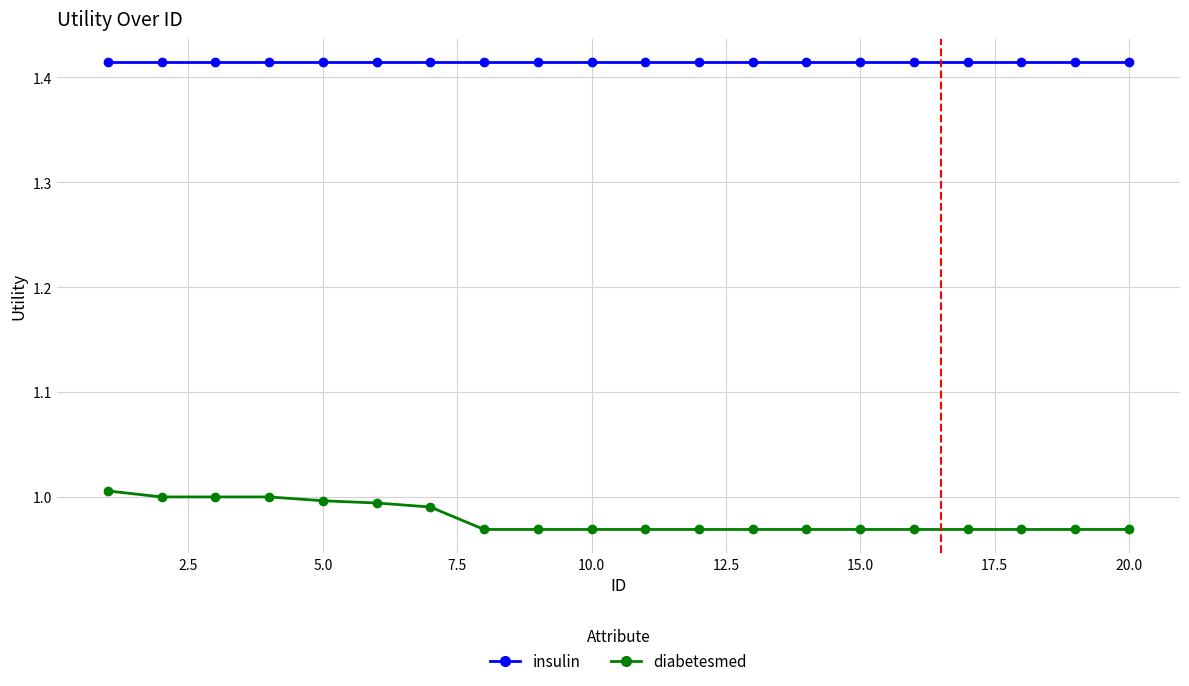

List the series in order of their peak value, highest first.

insulin, diabetesmed